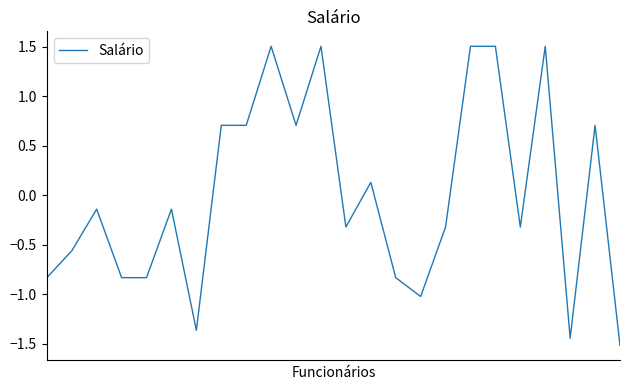

What is the difference between the maximum and minimum values?

3.0